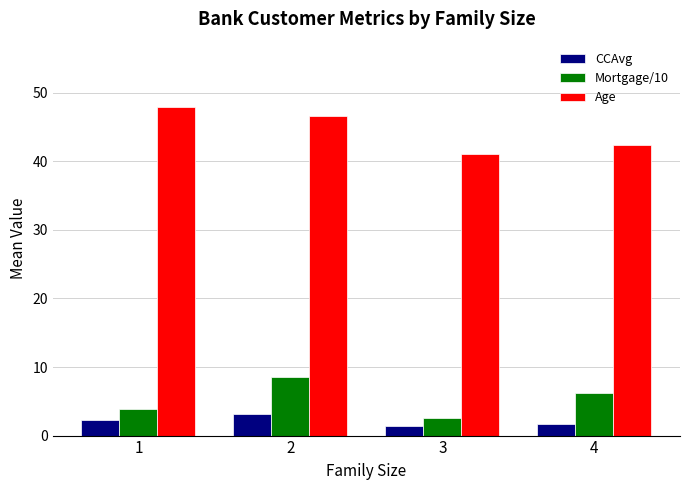

Which series has the widest spread of values?

Age